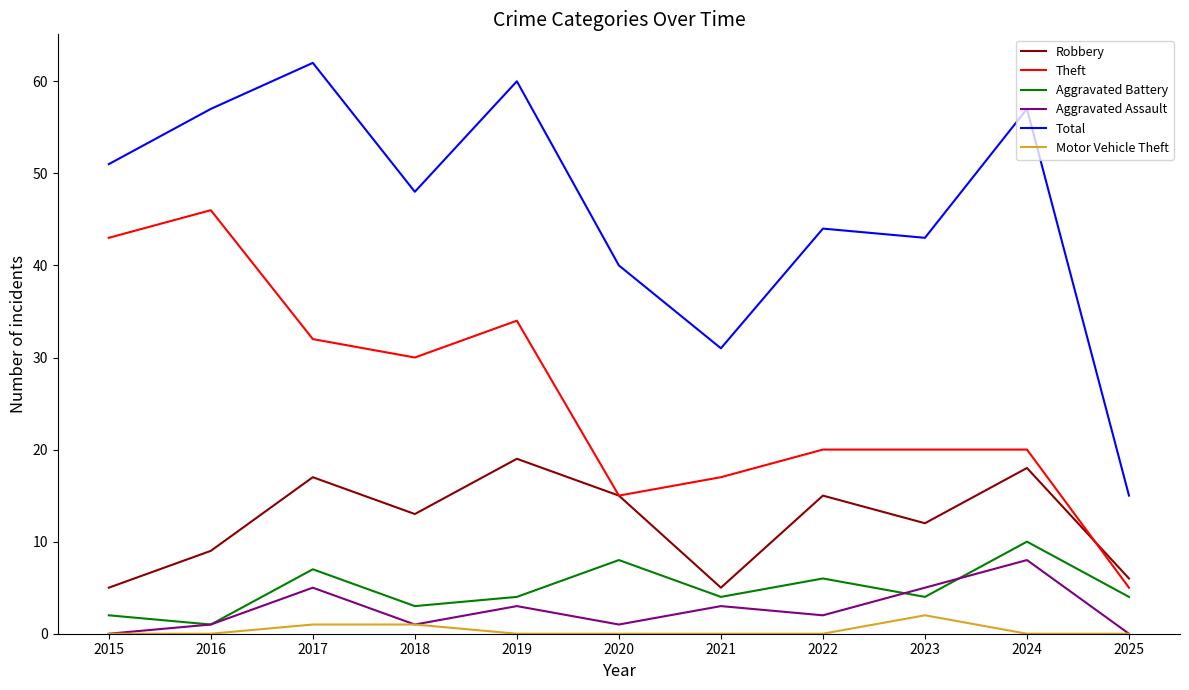

Reading right to left, what are all the values shown in this chart?

Robbery: 6	18	12	15	5	15	19	13	17	9	5
Theft: 5	20	20	20	17	15	34	30	32	46	43
Aggravated Battery: 4	10	4	6	4	8	4	3	7	1	2
Aggravated Assault: 0	8	5	2	3	1	3	1	5	1	0
Total: 15	57	43	44	31	40	60	48	62	57	51
Motor Vehicle Theft: 0	0	2	0	0	0	0	1	1	0	0